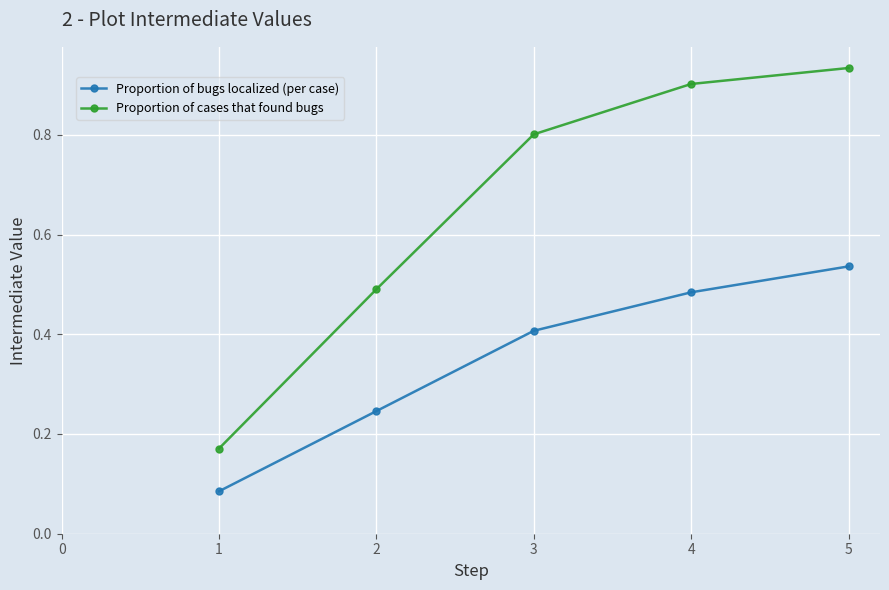

True or false: Proportion of bugs localized (per case) and Proportion of cases that found bugs intersect in this chart.

False